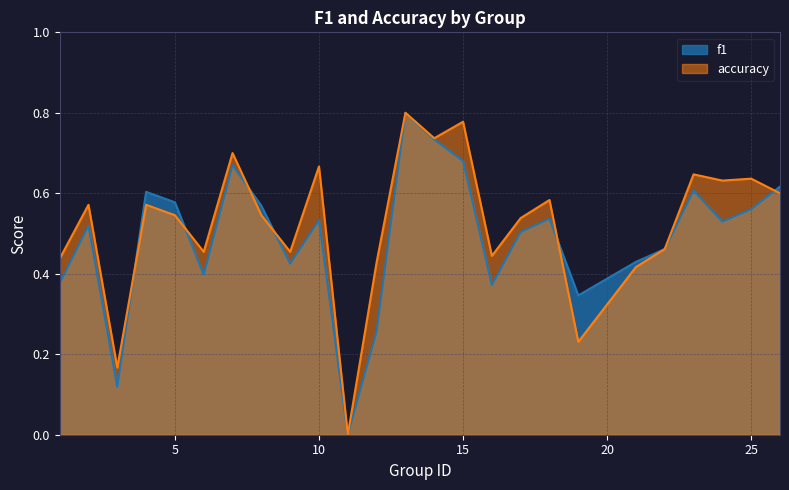

Which series ends up on top after the final intersection of f1 and accuracy?

f1